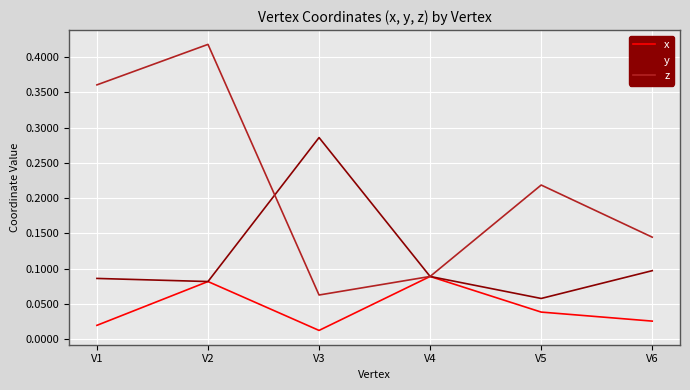

At how many categories does at least one series exceed 0?

6